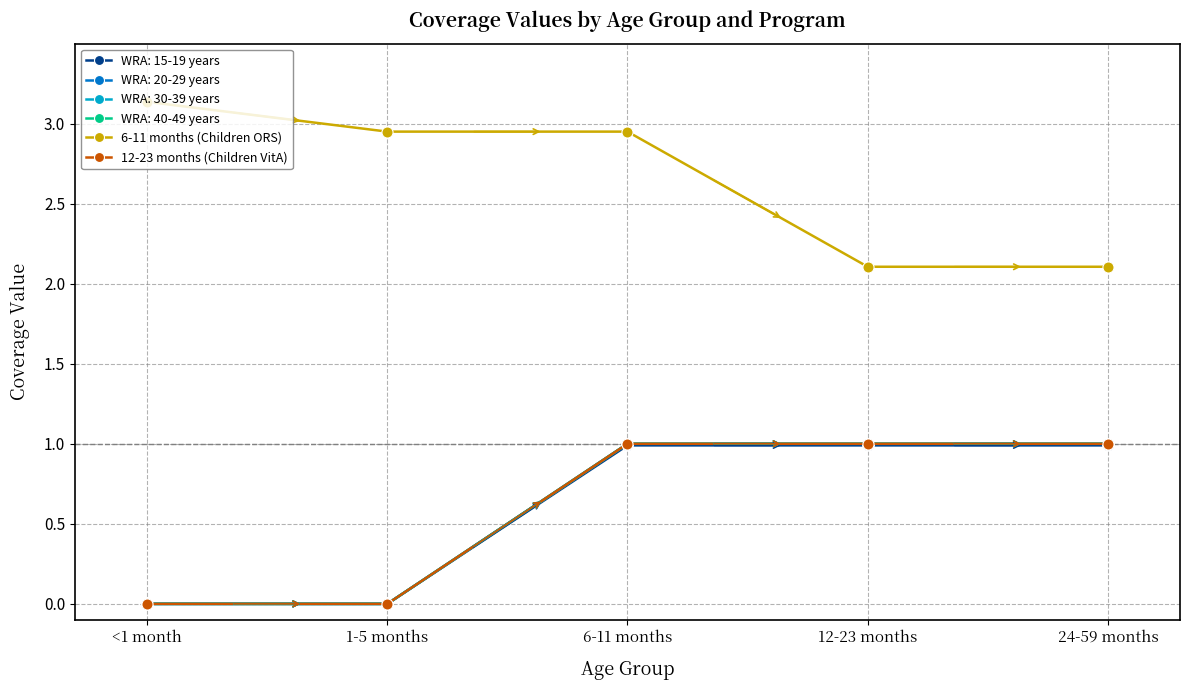

True or false: 6-11 months (Children ORS) and 12-23 months (Children VitA) intersect in this chart.

False